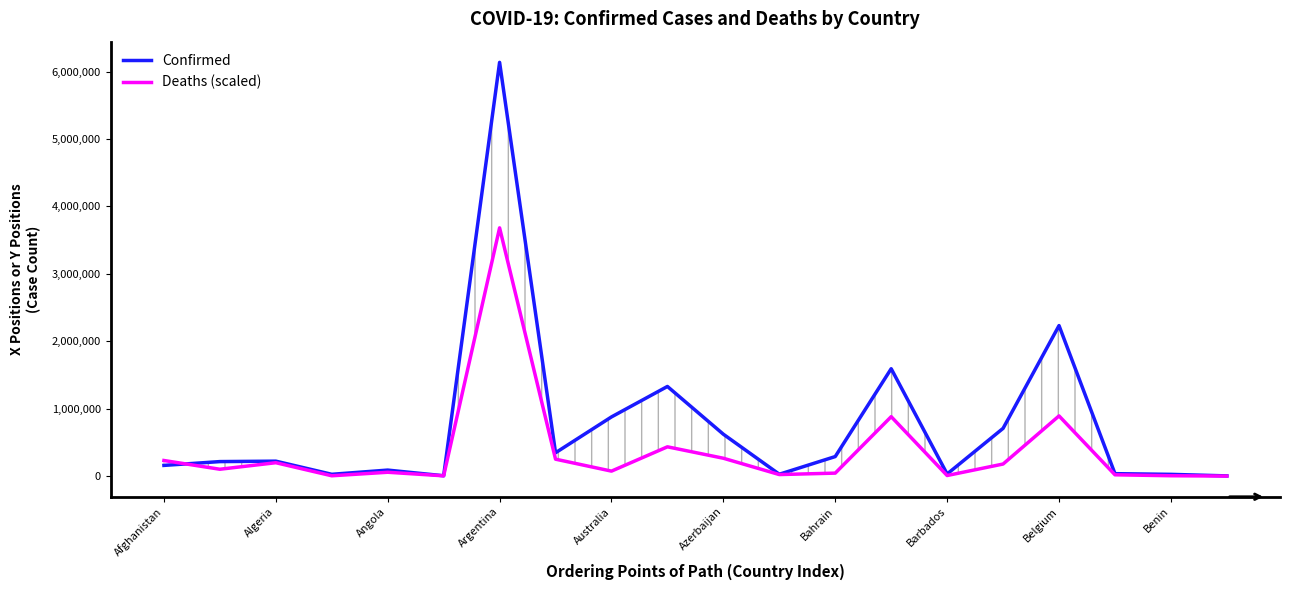

Between Bahrain and 17, which series saw the biggest shift?

Confirmed